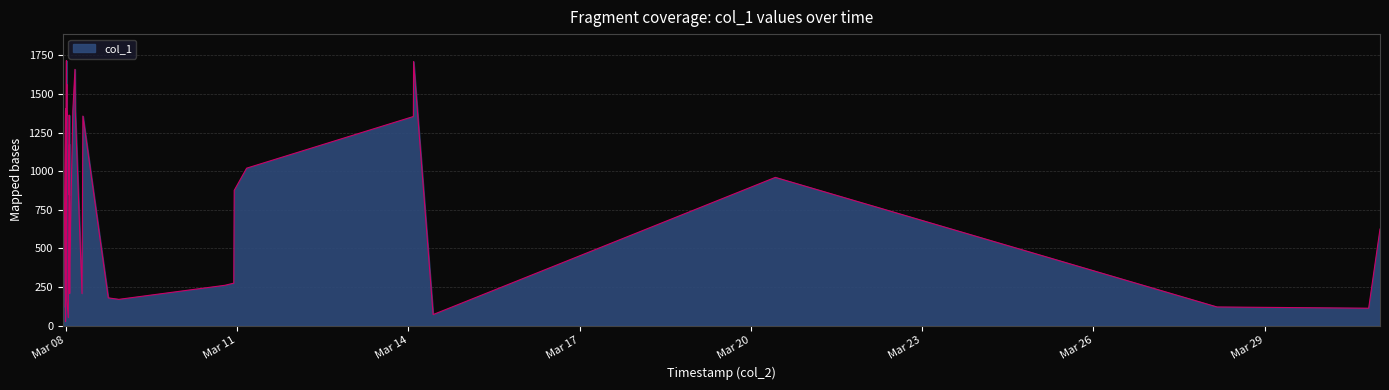

What is the difference between the maximum and minimum values?

1690.5